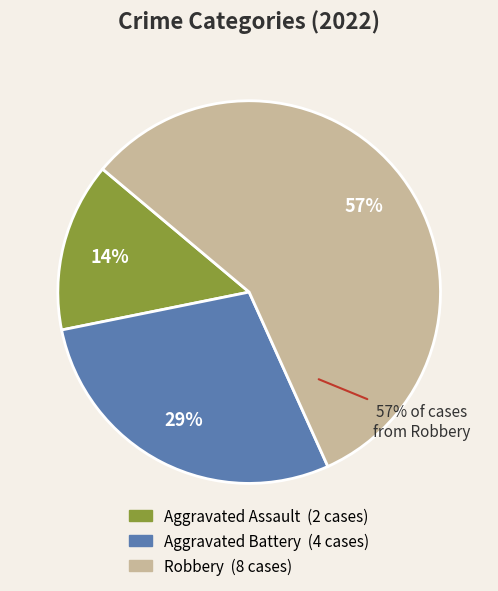

How many slices are in this pie chart?

3